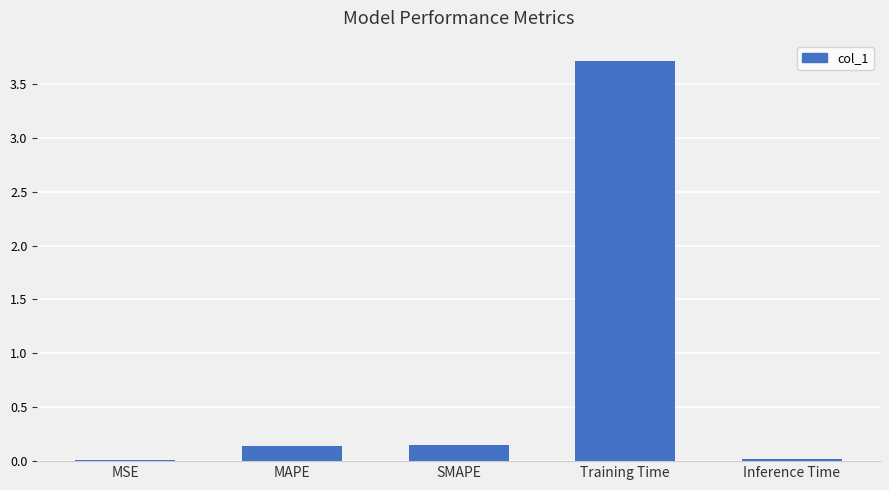

At which category does the chart reach its peak across all series?

Training Time